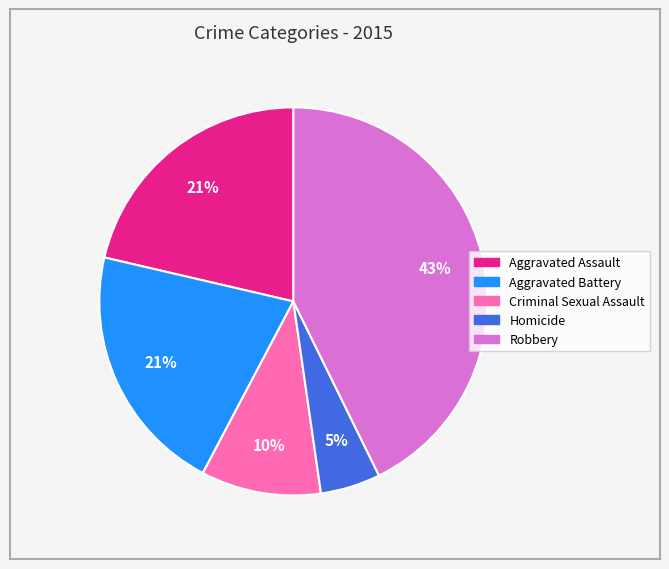

What percentage is the Aggravated Battery slice, to the nearest percent?

21%